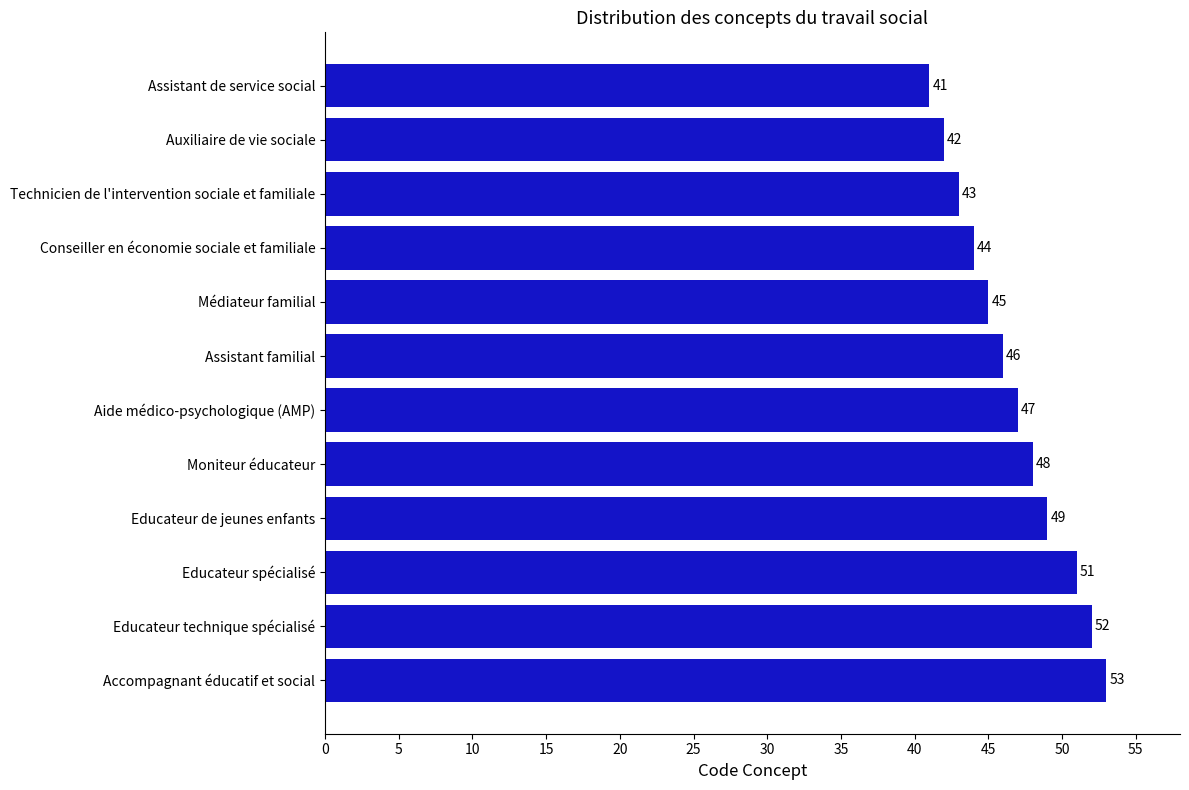

Reading top to bottom, extract all data points from this chart.

41	42	43	44	45	46	47	48	49	51	52	53